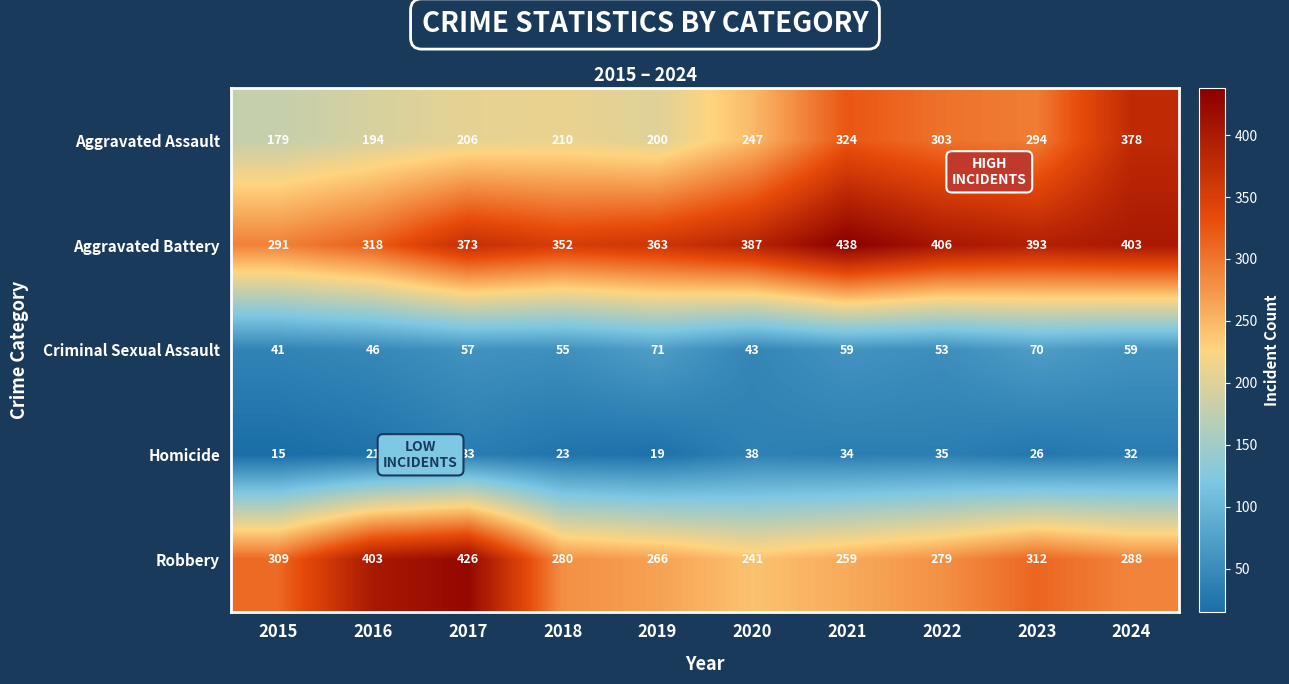

Rank the series by their maximum value, from lowest to highest.

Homicide, Criminal Sexual Assault, Aggravated Assault, Robbery, Aggravated Battery